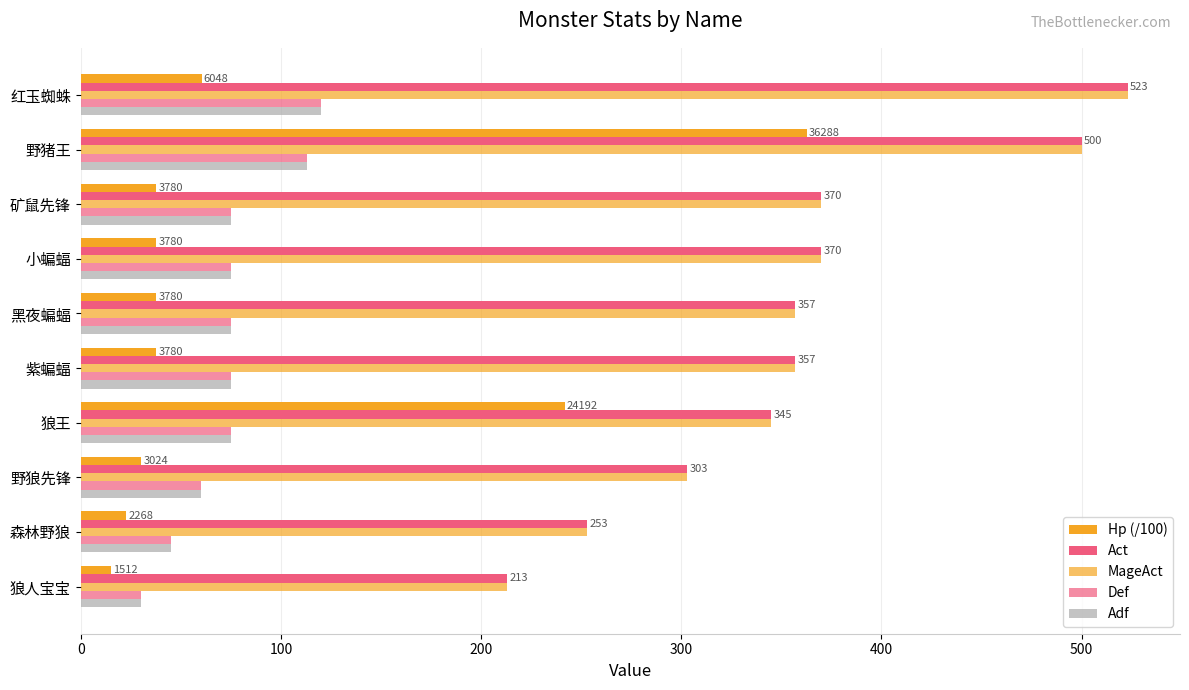

How many values in the Hp (/100) series are below 37?

3